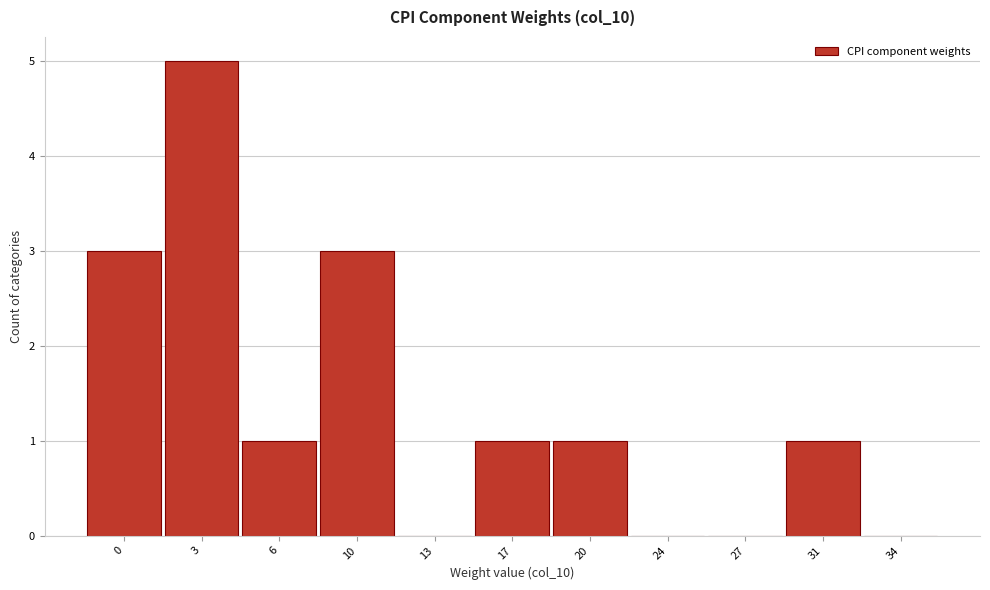

Reading right to left, transcribe all the data shown in this chart.

34=0	31=1	27=0	24=0	20=1	17=1	13=0	10=3	6=1	3=5	0=3